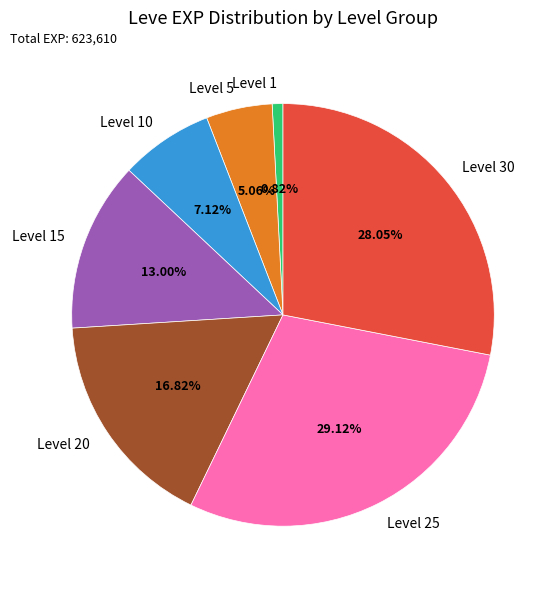

Rank the categories by value from lowest to highest.

Level 1, Level 5, Level 10, Level 15, Level 20, Level 30, Level 25